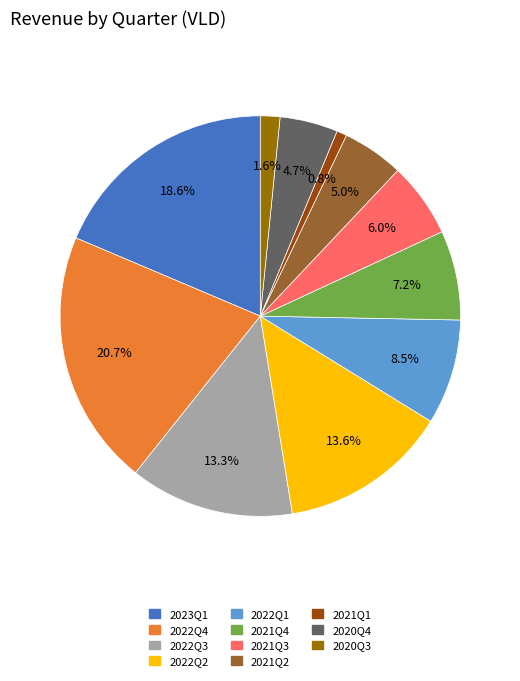

Does 2020Q3 account for over 50% of the chart?

No